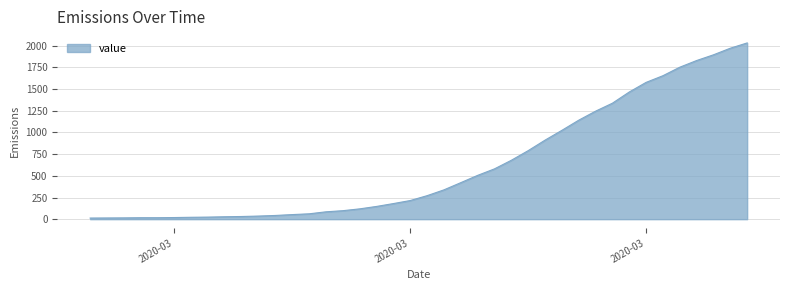

What is the greatest value displayed?

2032